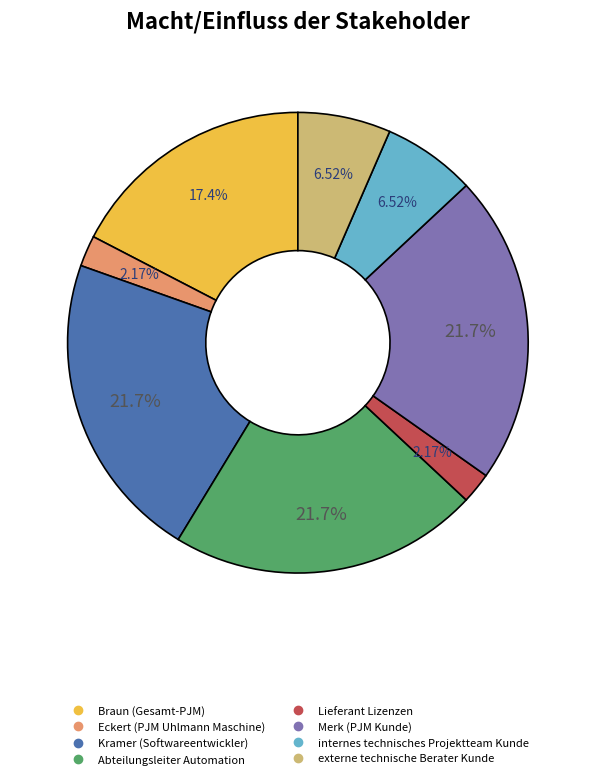

To the nearest percent, what is the difference between the externe technische Berater Kunde and Eckert (PJM Uhlmann Maschine) slice percentages?

4%